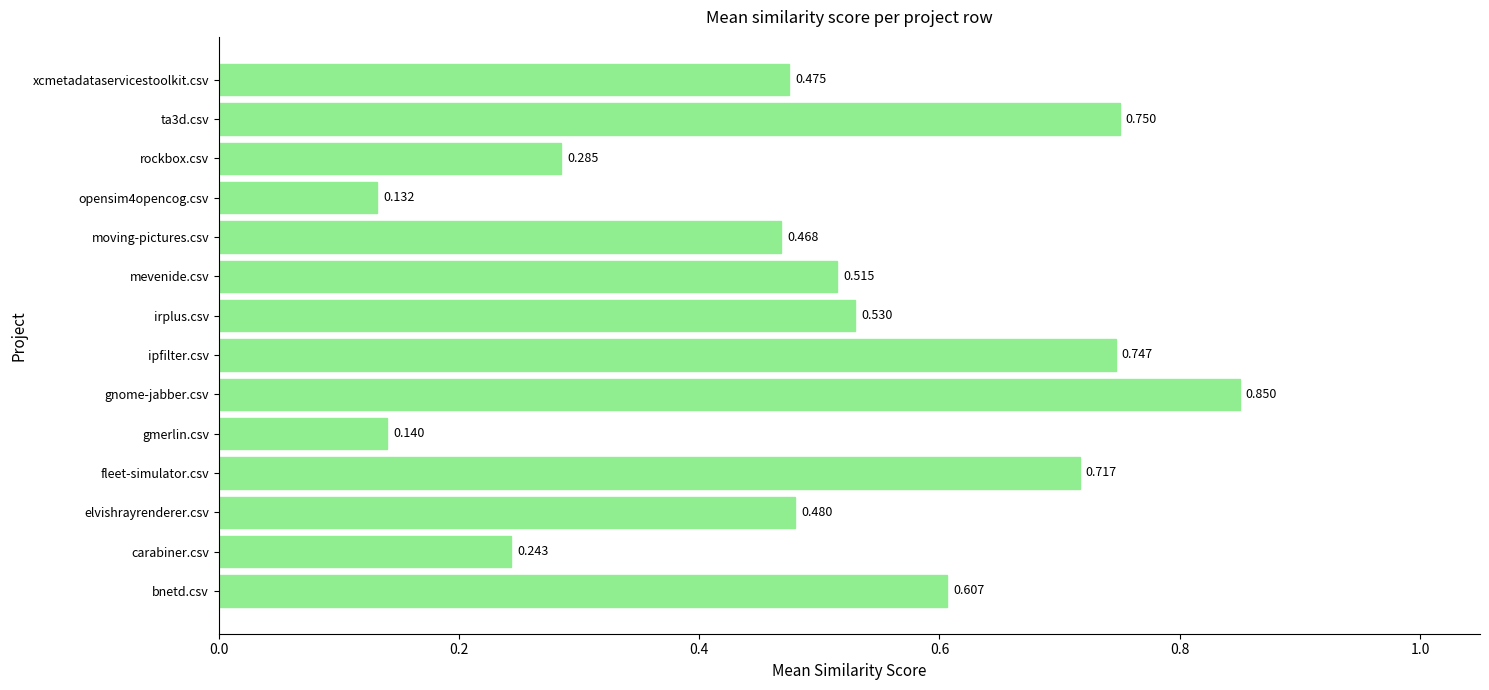

Does the chart contain stacked bars?

No